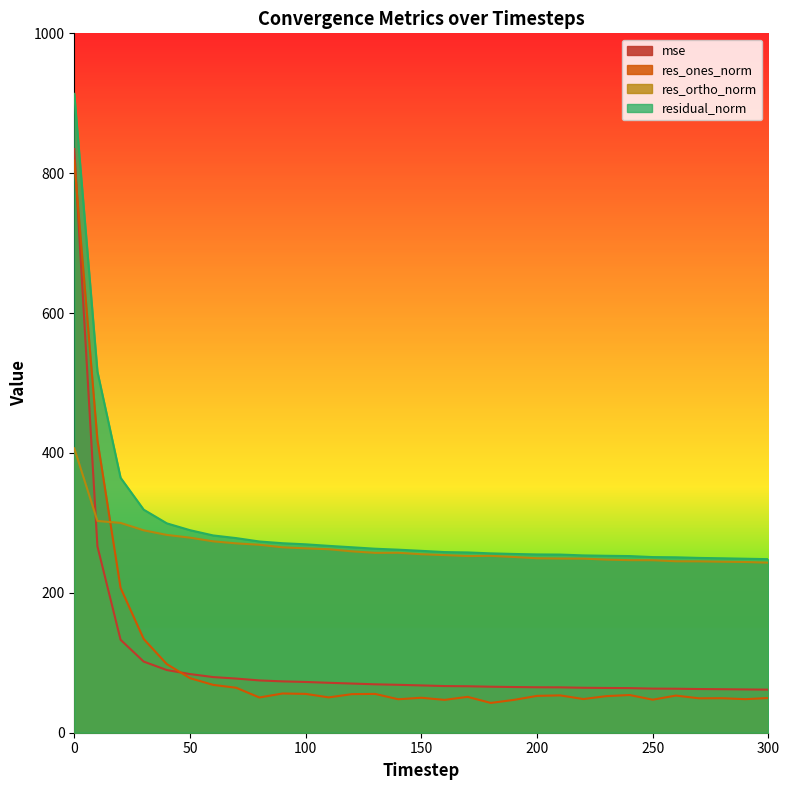

What is the sum of all res_ones_norm values?

3052.0